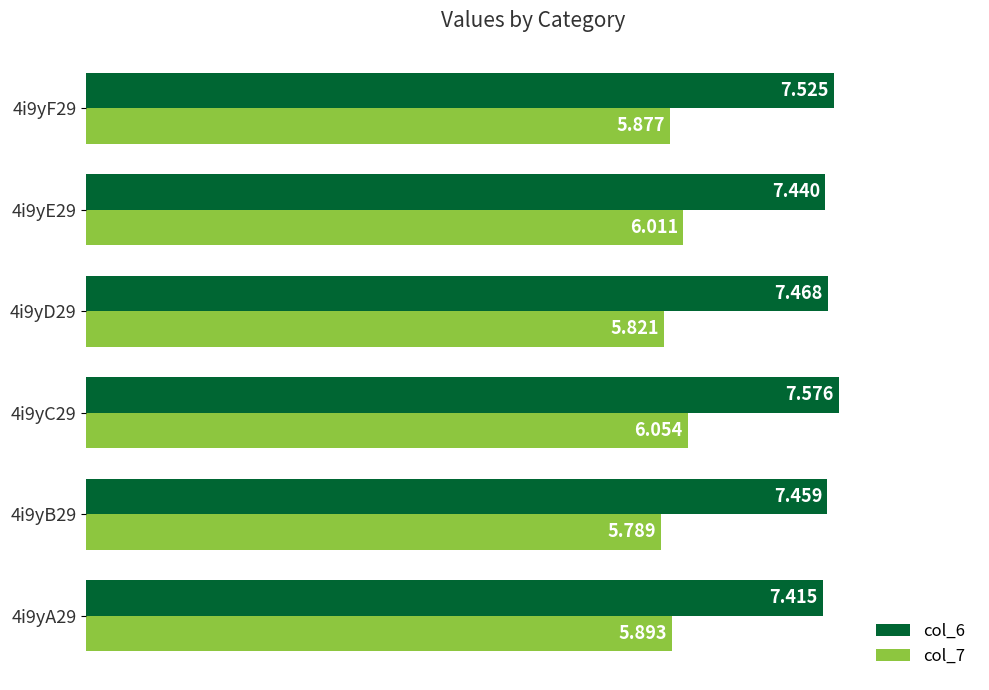

What are all the series names shown in the legend?

col_6, col_7